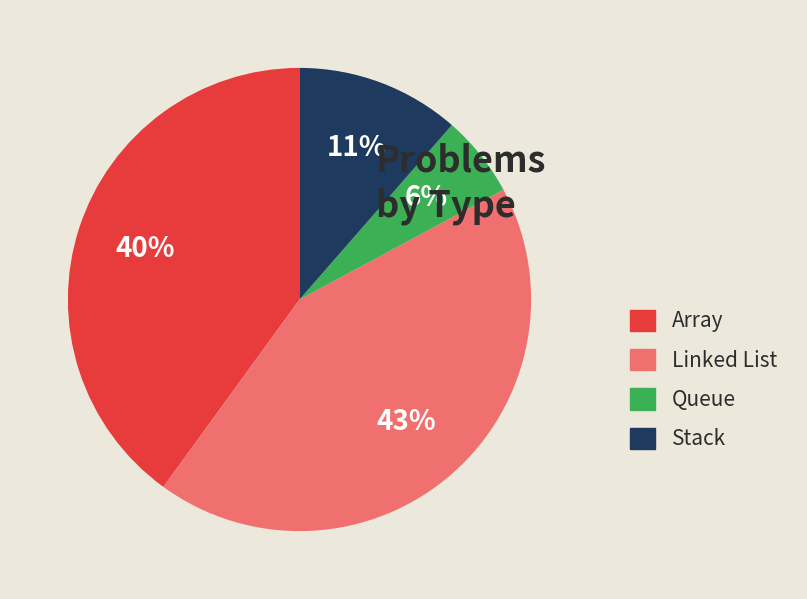

What is the ratio of the value at Stack to the value at Linked List?

0.3